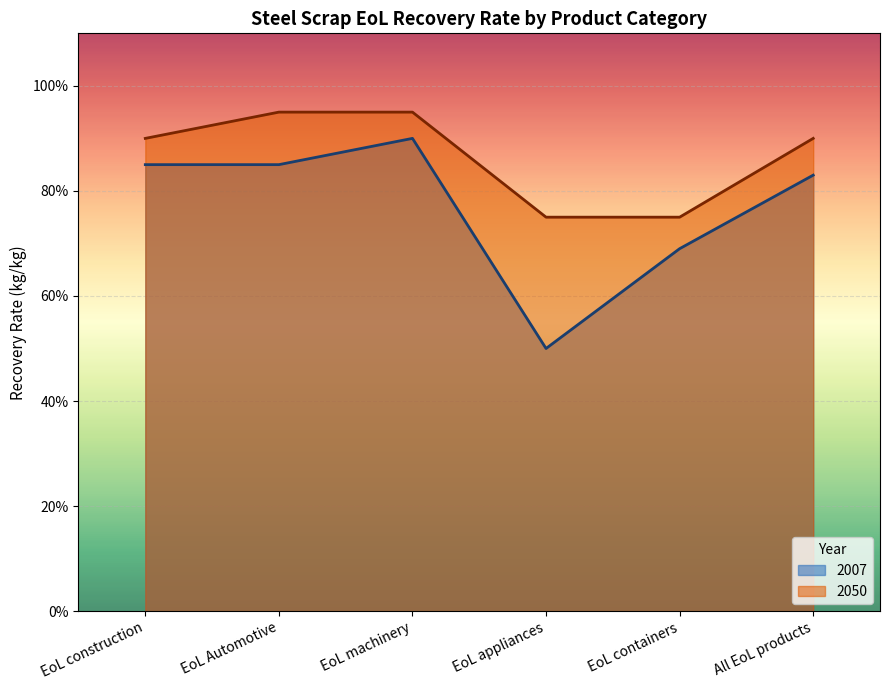

Which series has the largest total across all categories?

2050